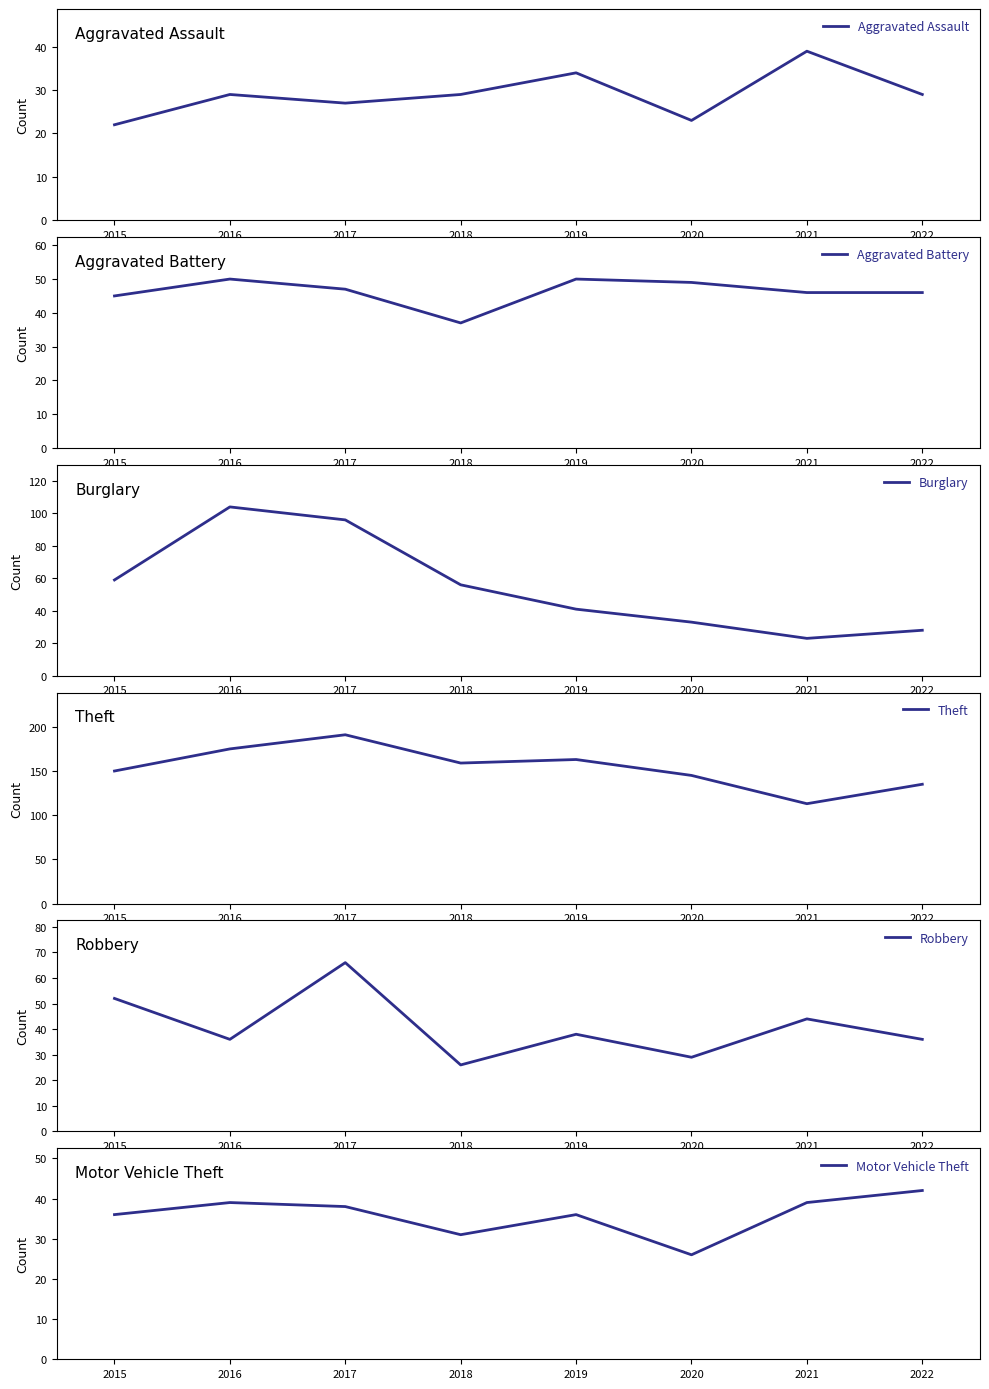

At which label does Theft first exceed 159?

2016